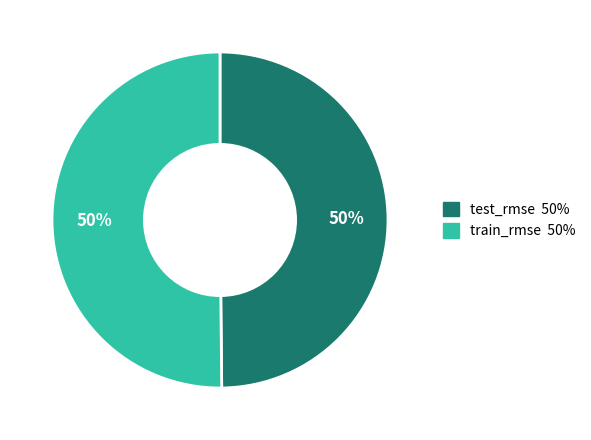

Is the sum of test_rmse and train_rmse greater than half?

Yes